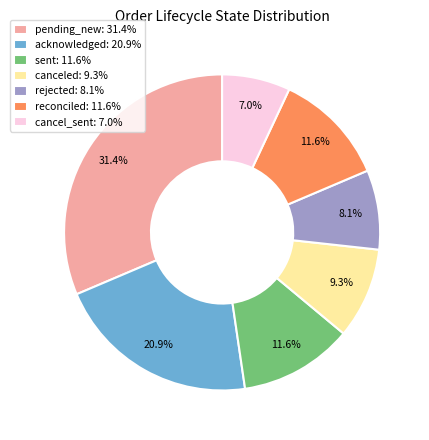

Approximately how many times larger is the value at reconciled: 11.6% compared to cancel_sent: 7.0%?

1.7